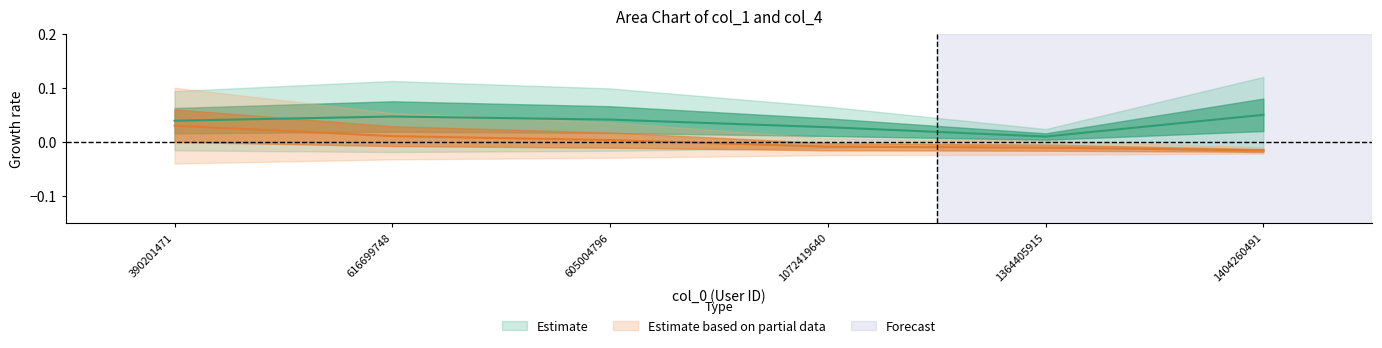

How many interior local valleys does the col_1 series have?

1